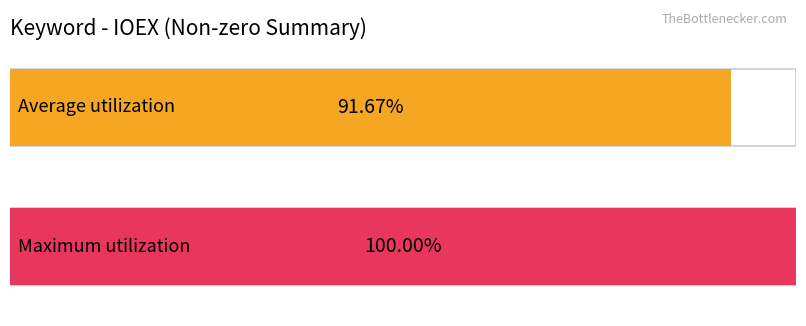

The value of Maximum utilization at 2019/07/04 is 100. True or false?

True